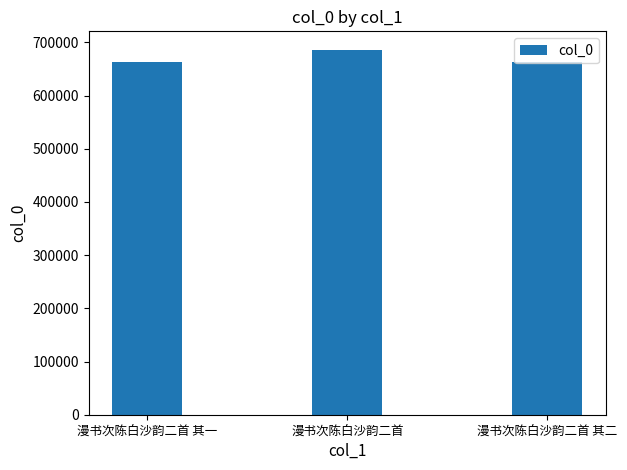

What is the label of the 3rd bar from the left?

漫书次陈白沙韵二首 其二